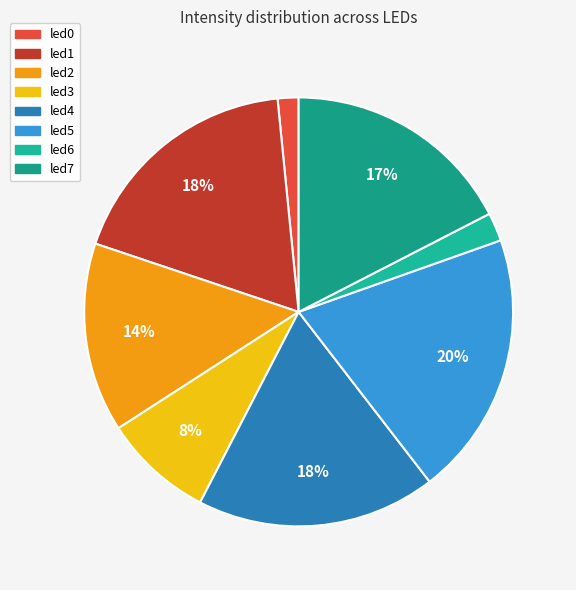

Count the number of slices in the pie.

8